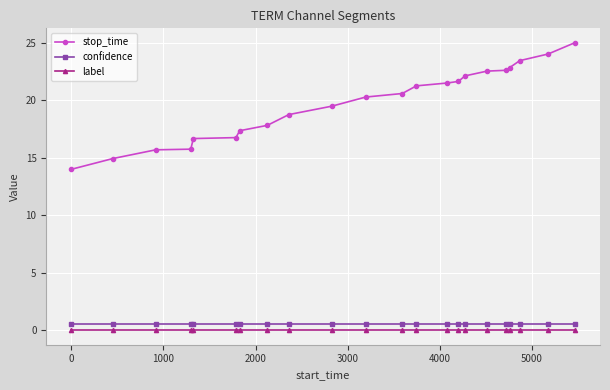

What is the value of the stop_time point at the 2nd from the left?

14.9